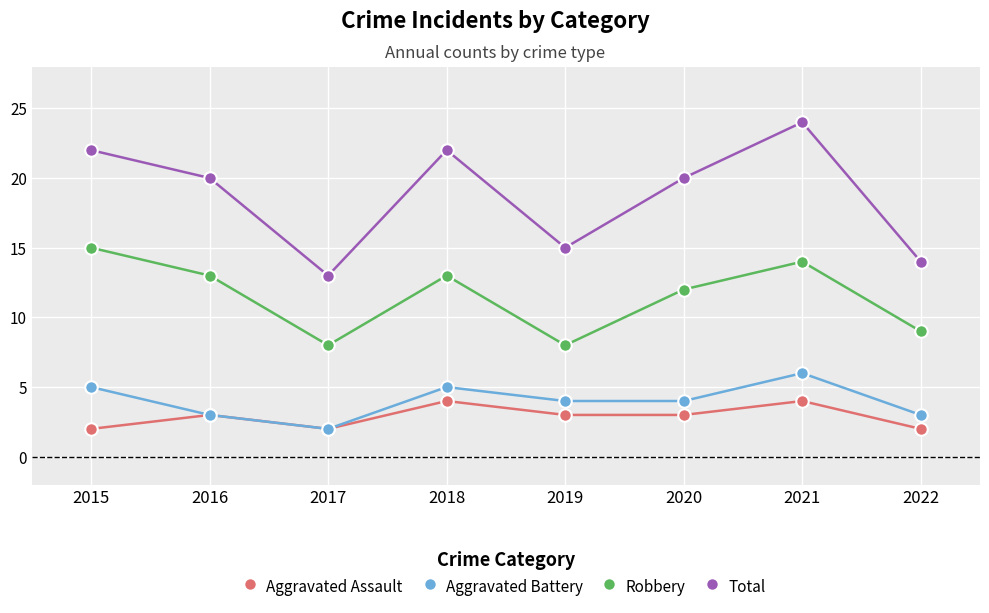

Where is Robbery nearest to the value 11?

2020